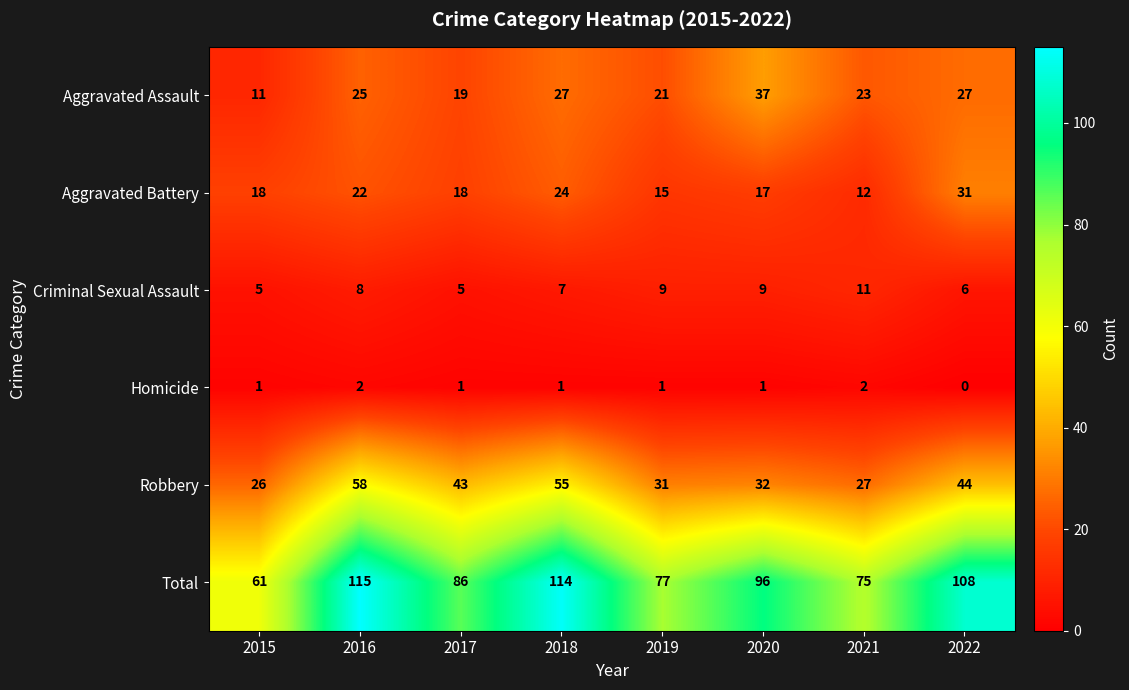

At which category does the chart reach its minimum across all series?

2022